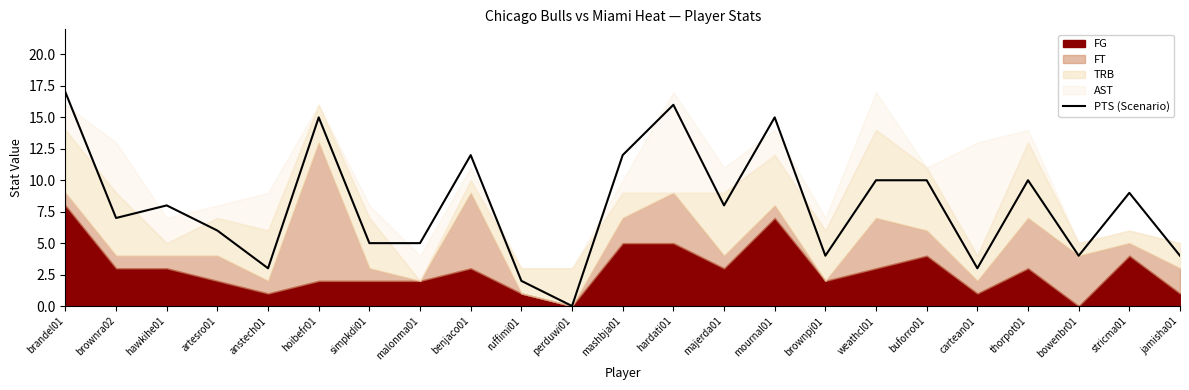

Read the value at jamisha01.

4